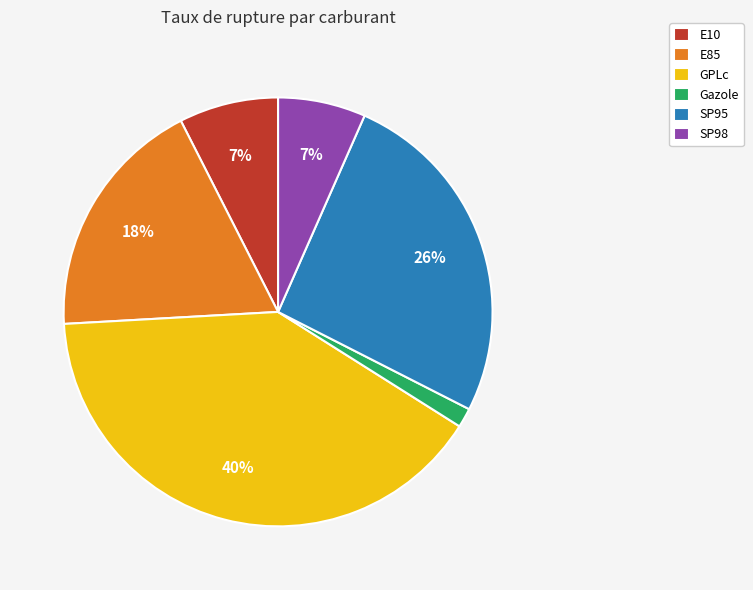

Is there a majority slice in this chart?

No